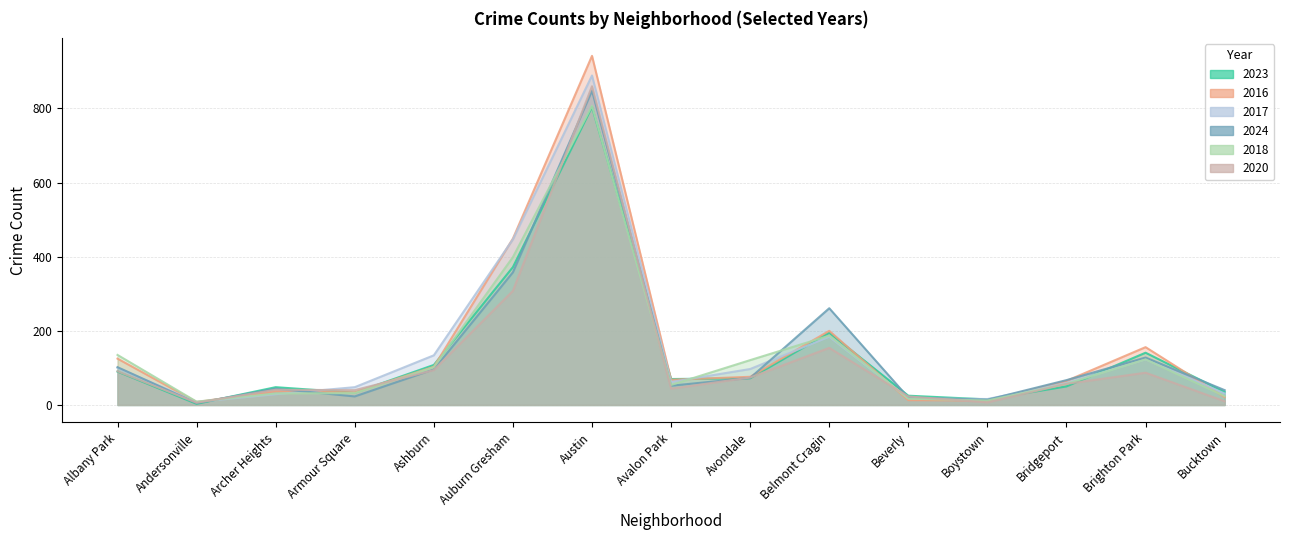

Does the chart have visible grid lines?

Yes